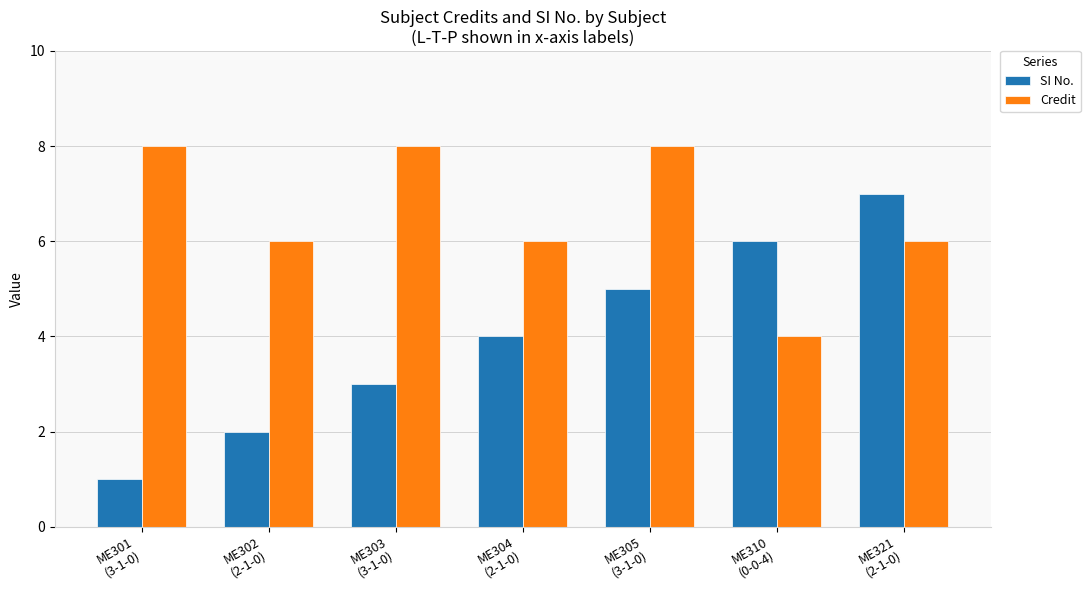

What is the difference between the second highest and minimum values in the SI No. series?

5